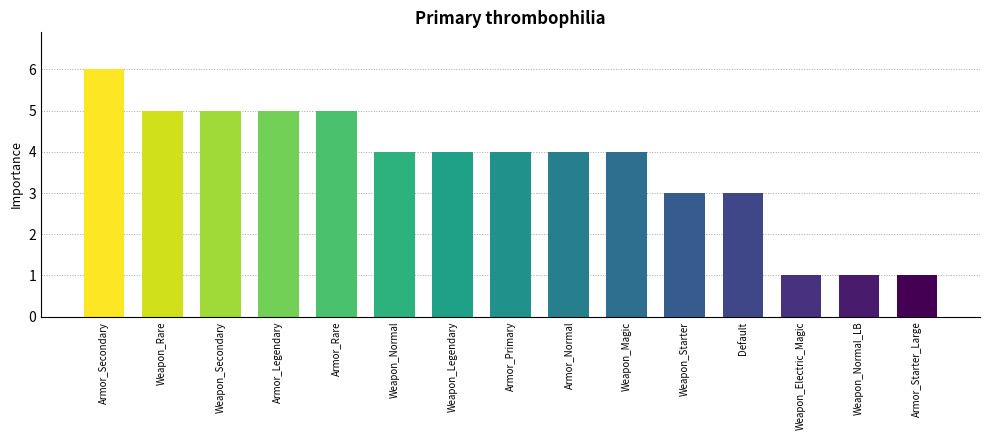

What is the value of the 14th bar from the left?

1